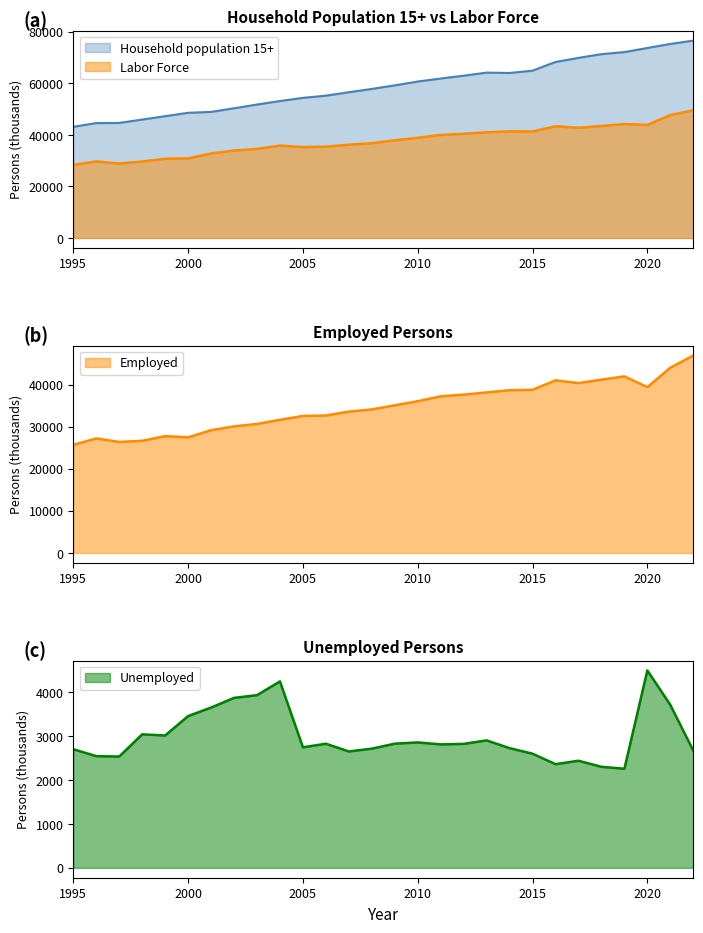

Is it true that Unemployed equals 7082.2 at 2020?

False